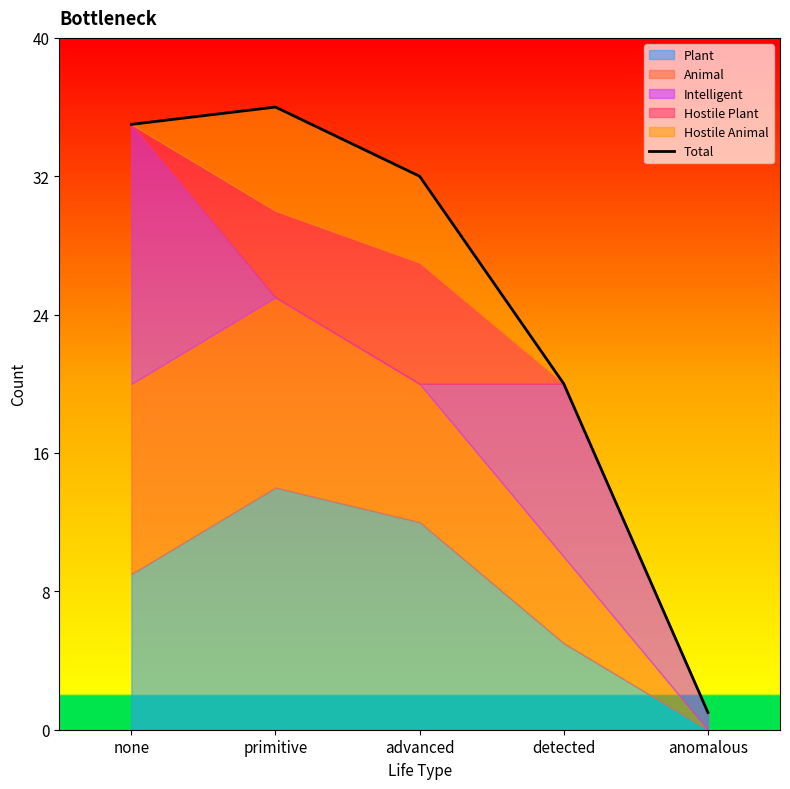

What is the label of the 2nd point from the right?

detected